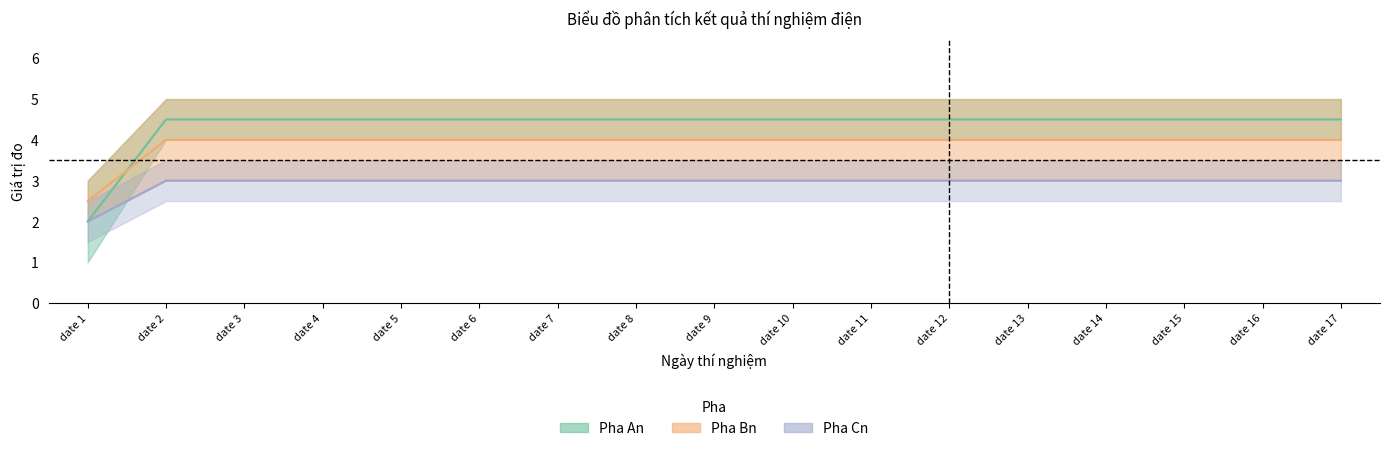

What is the value of the Pha An (centre) point at the 16th from the left?

4.5